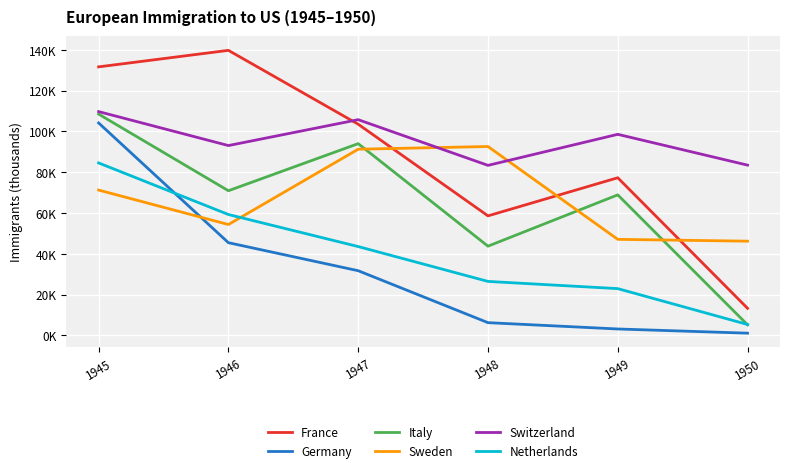

At which category does Sweden reach its first local peak?

1948